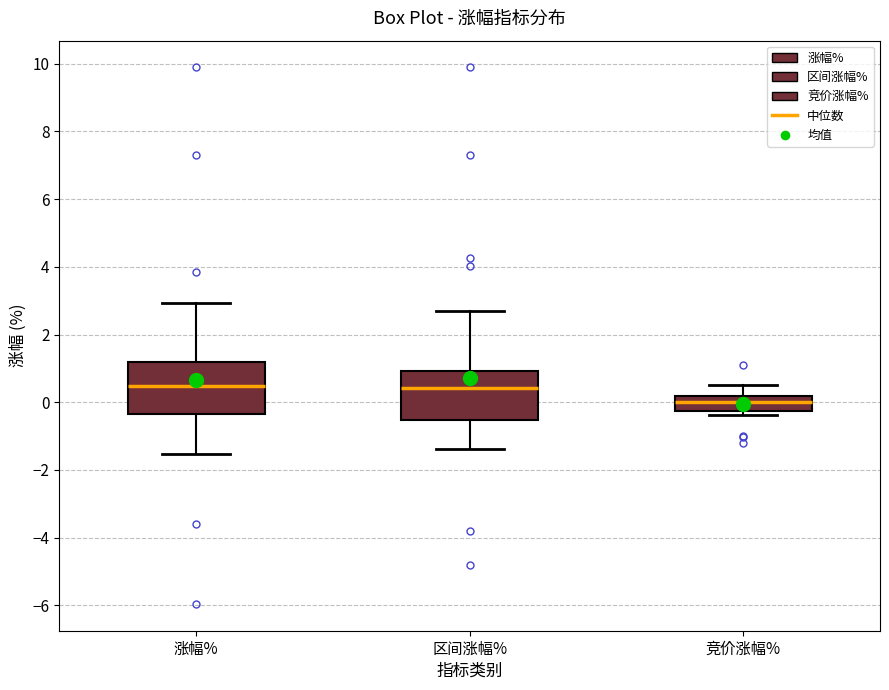

Reading left to right, read every box against the y-axis: the position of its median line, the range the box covers, and the ends of its whiskers. The values are not printed on the chart, so give them approximately, as read against the axis.

涨幅%: median 0.4, box -0.4 to 1.2, whiskers -1.6 to 3.0
区间涨幅%: median 0.4, box -0.6 to 1.0, whiskers -1.4 to 2.6
竞价涨幅%: median 0.0, box -0.2 to 0.2, whiskers -0.4 to 0.6